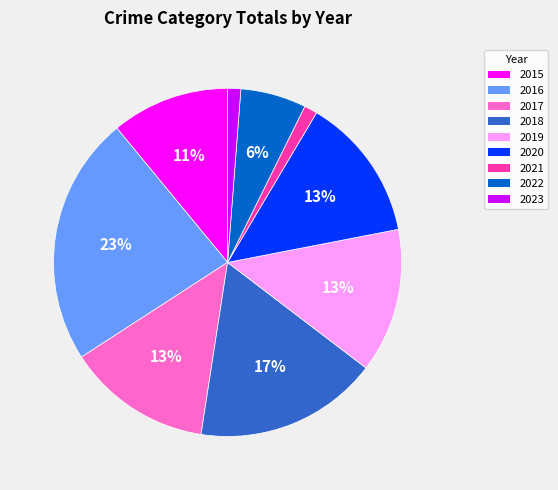

The 2019 slice represents 8% of the pie. True or false?

False